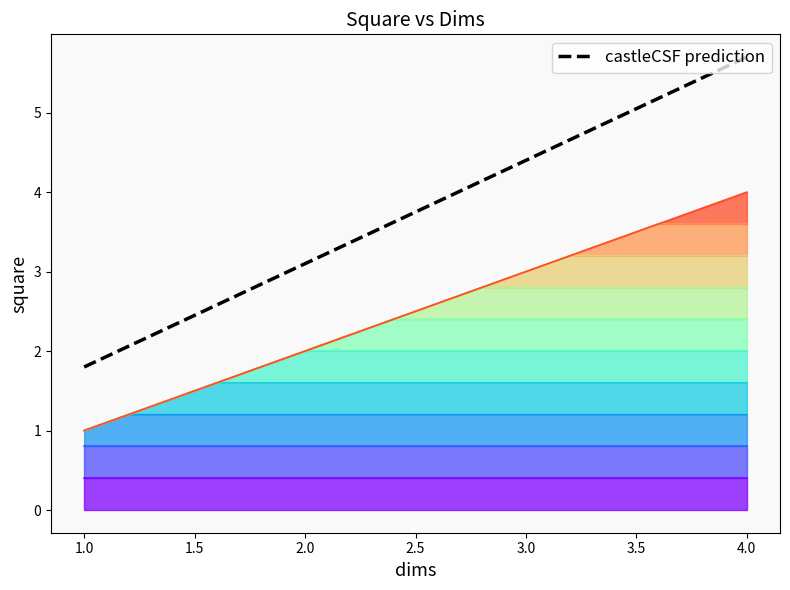

Rank the categories by value from lowest to highest.

1.0, 2.0, 3.0, 4.0